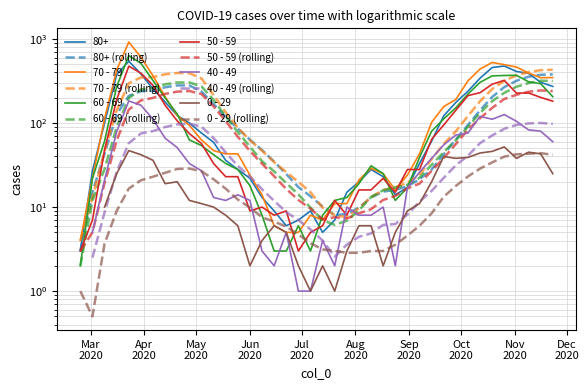

What is the difference between the 60 - 69 values at 14 and Nov
2020?

110